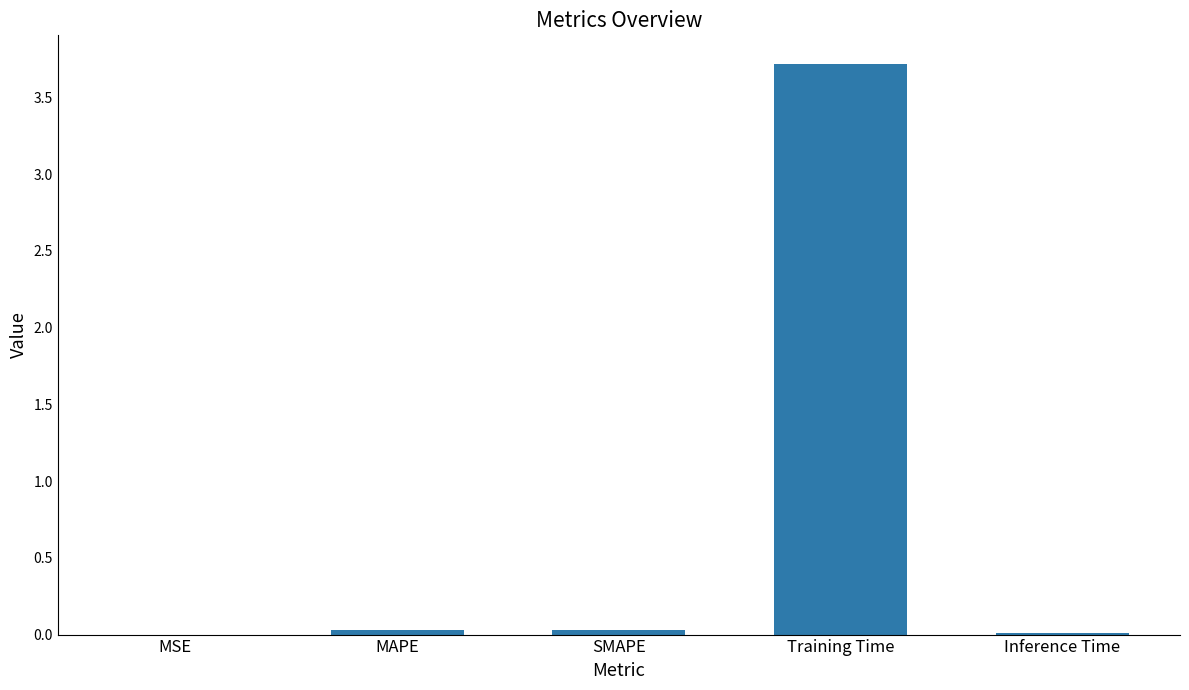

Count the number of data series in this chart.

1